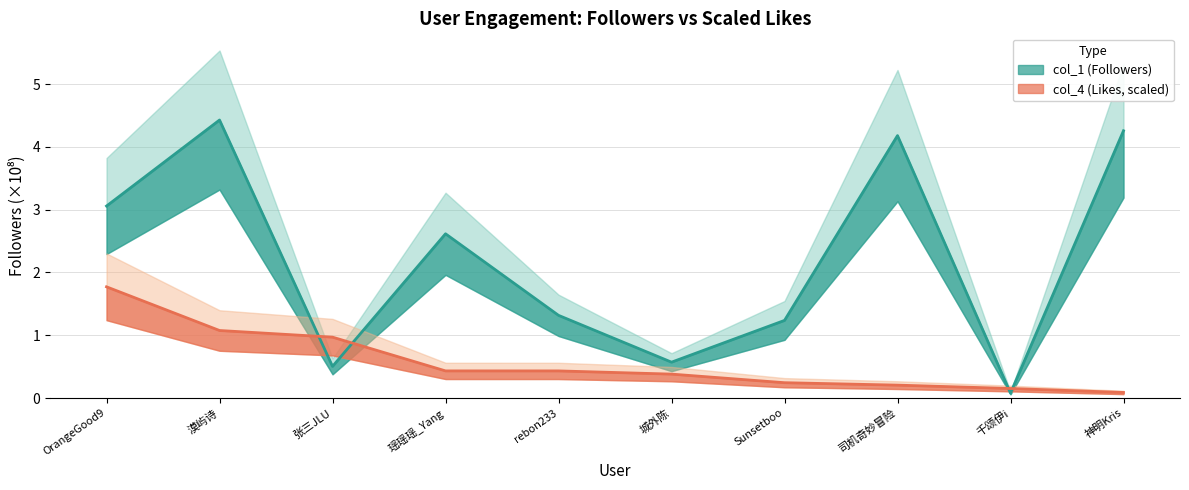

How many categories are shown in the chart?

10